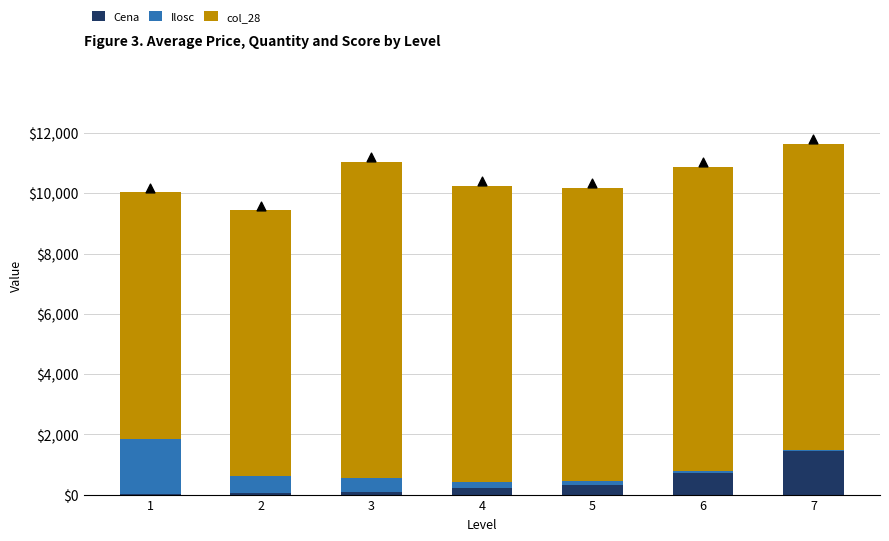

Which series has the largest Y range (max minus min)?

col_28